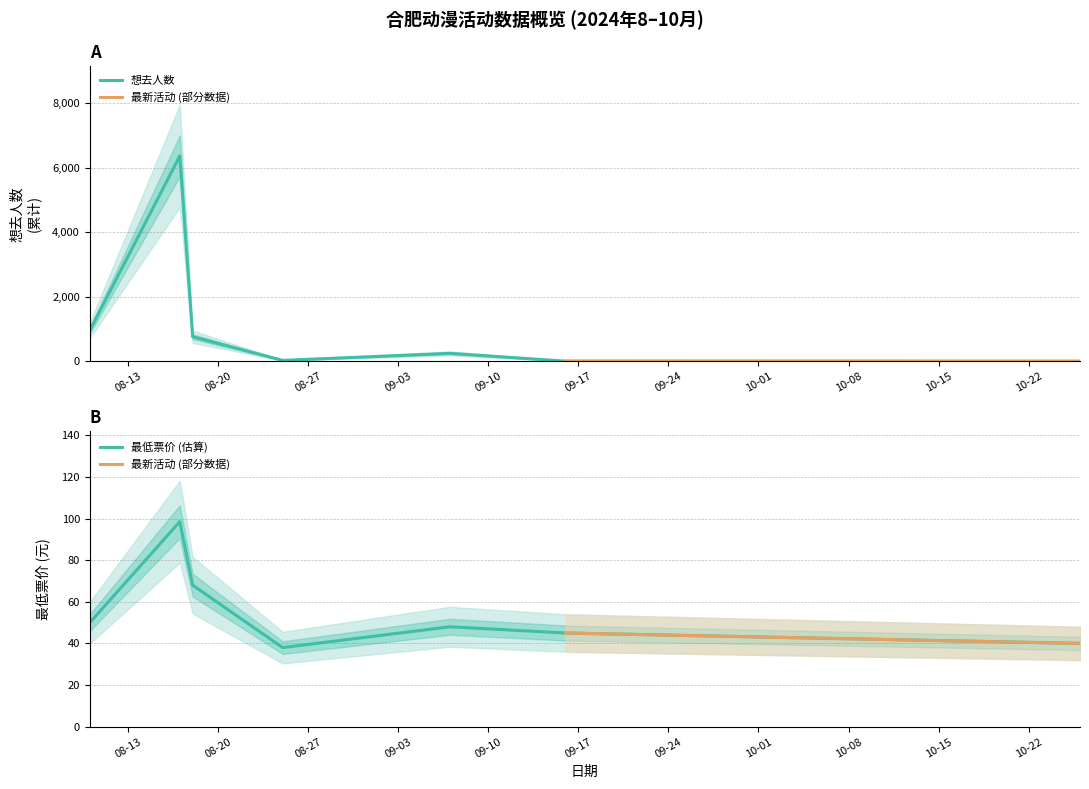

What is the sum of all 最低票价 values?

535.9